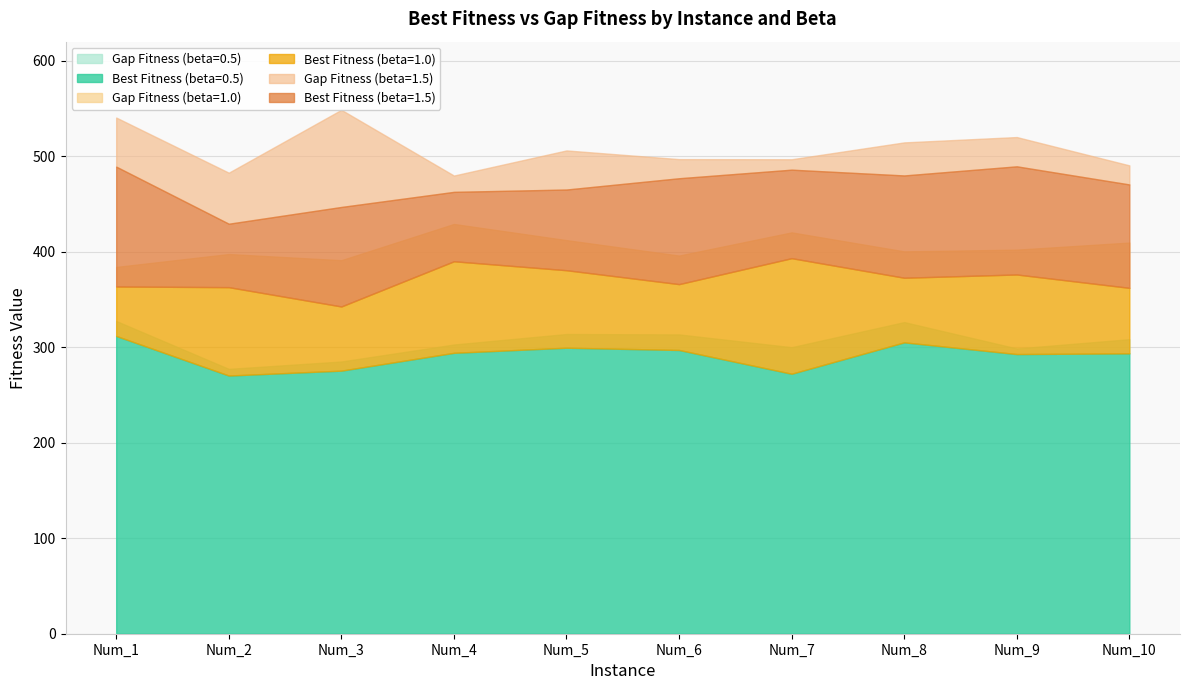

The value of Best Fitness (beta=0.5) at Num_8 is 305.1. True or false?

True